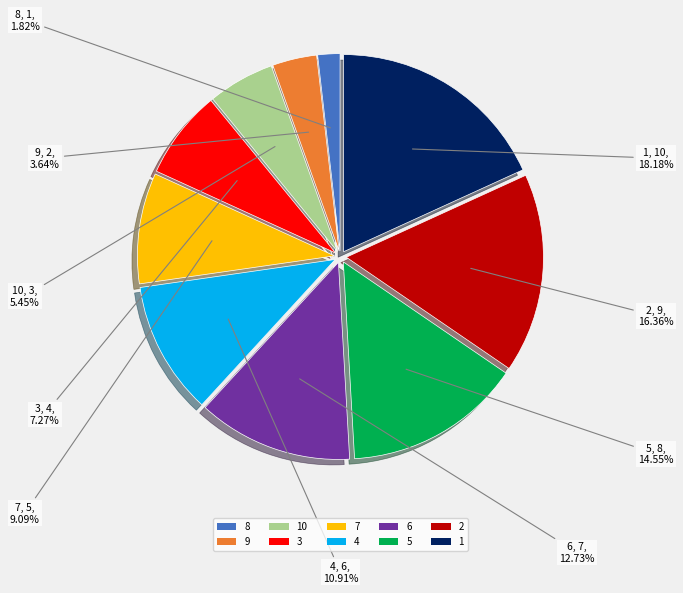

What is the largest slice in the pie chart?

1